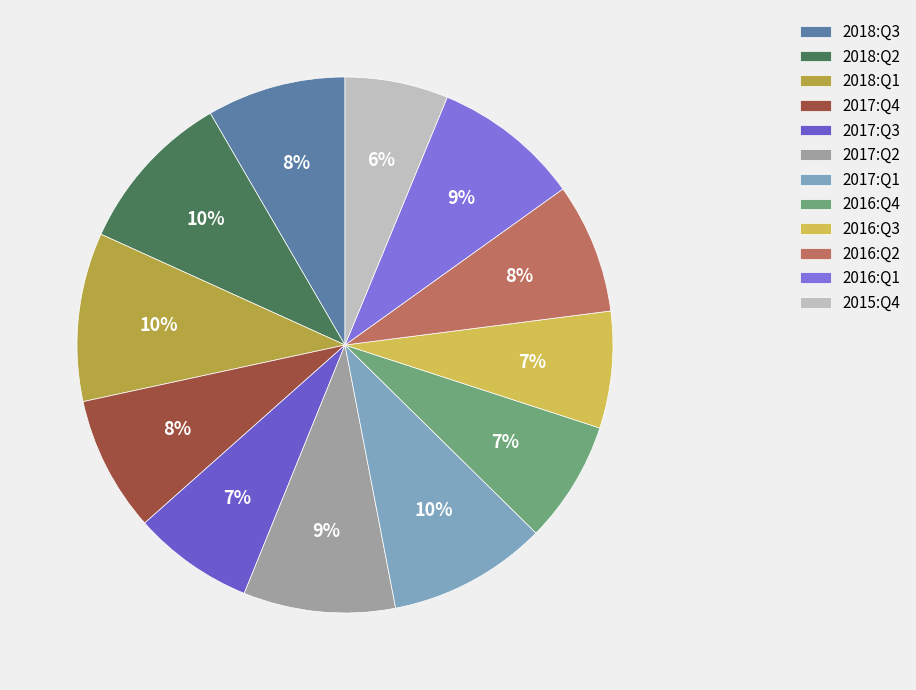

Is 2016:Q1 the majority of the pie?

No